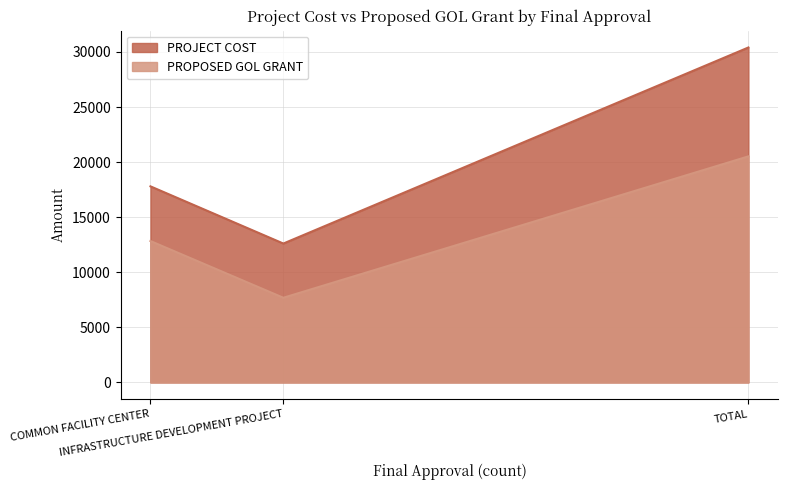

Which has a higher value, INFRASTRUCTURE DEVELOPMENT PROJECT or COMMON FACILITY CENTER?

COMMON FACILITY CENTER